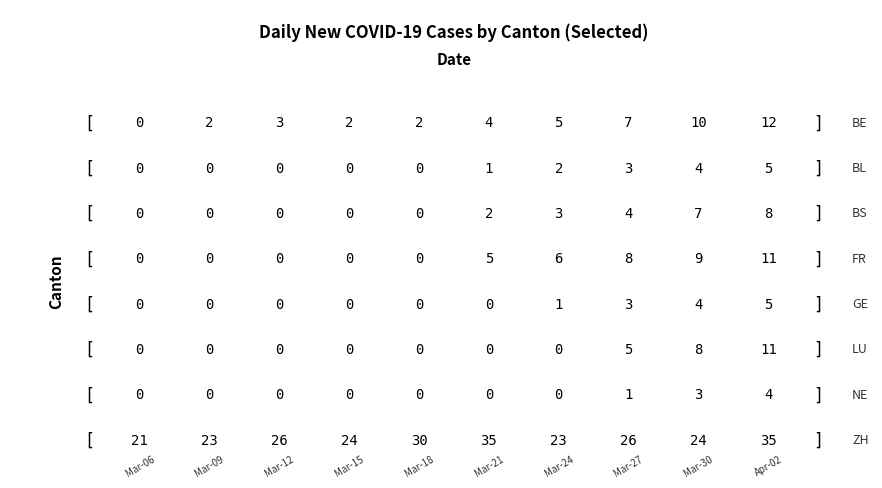

Rank the series at ZH from highest to lowest value.

ZH, FR, BE, LU, BS, BL, GE, NE